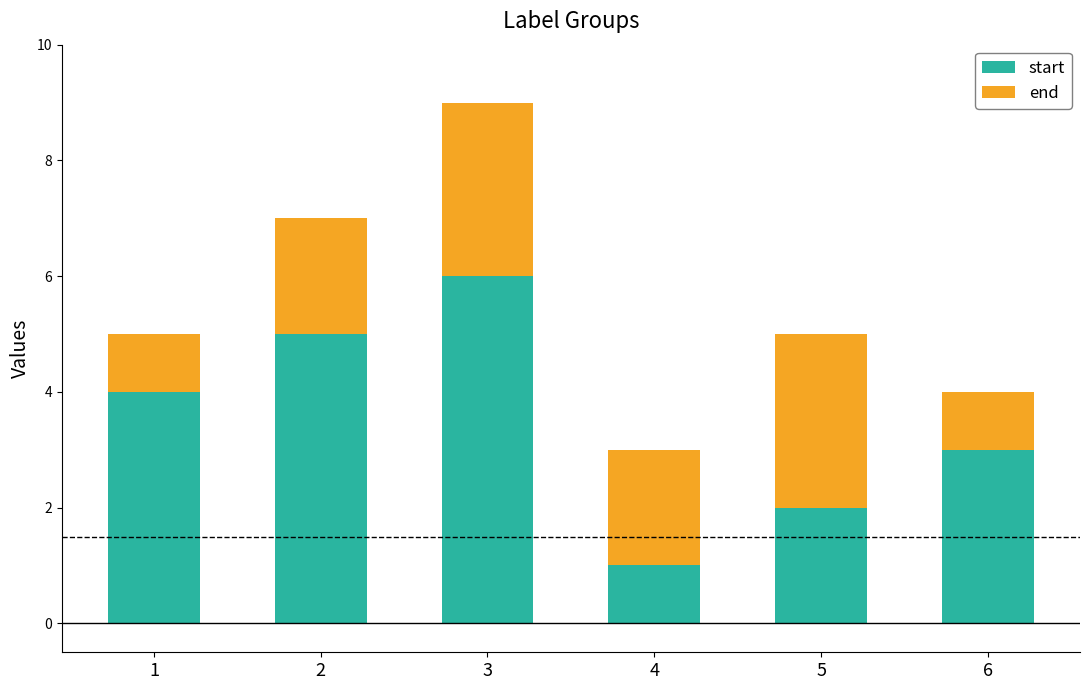

What is the difference between the maximum and minimum values in the start series?

5